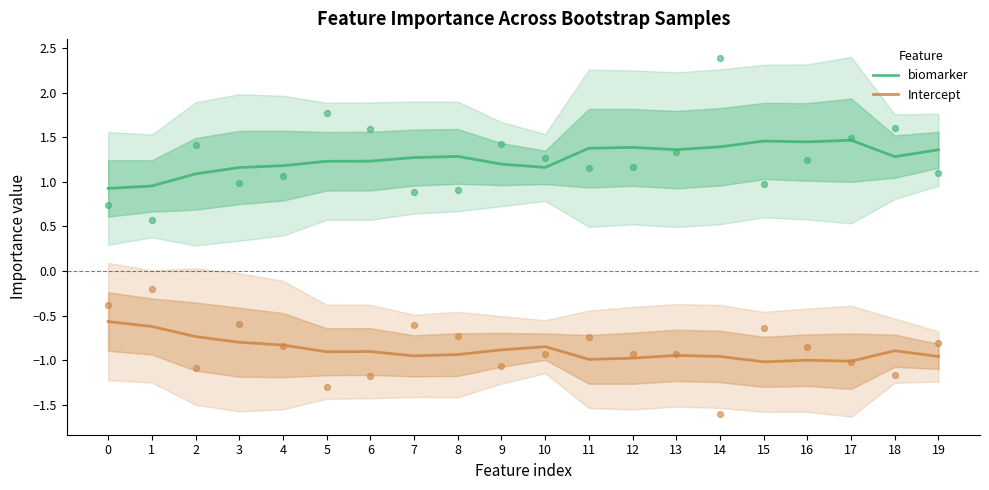

Which series reaches the minimum Y coordinate?

Intercept